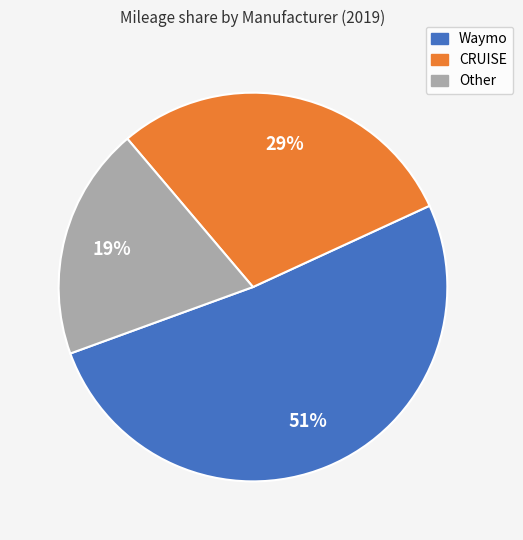

Does Waymo represent more than half of the total?

Yes